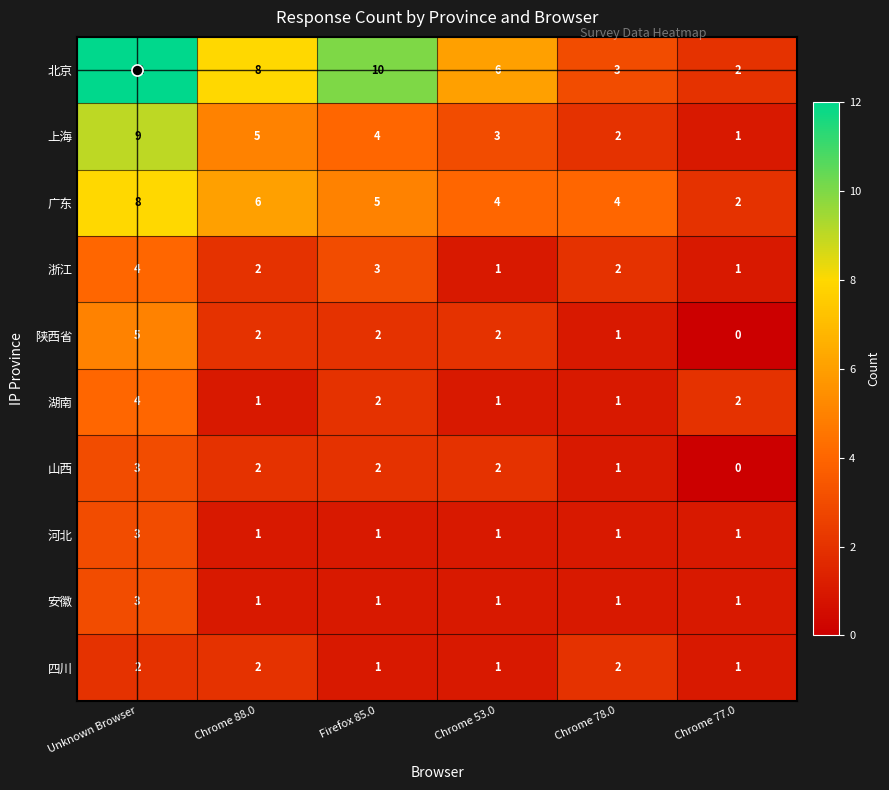

Is it true that 四川 equals 3 at Unknown Browser?

False